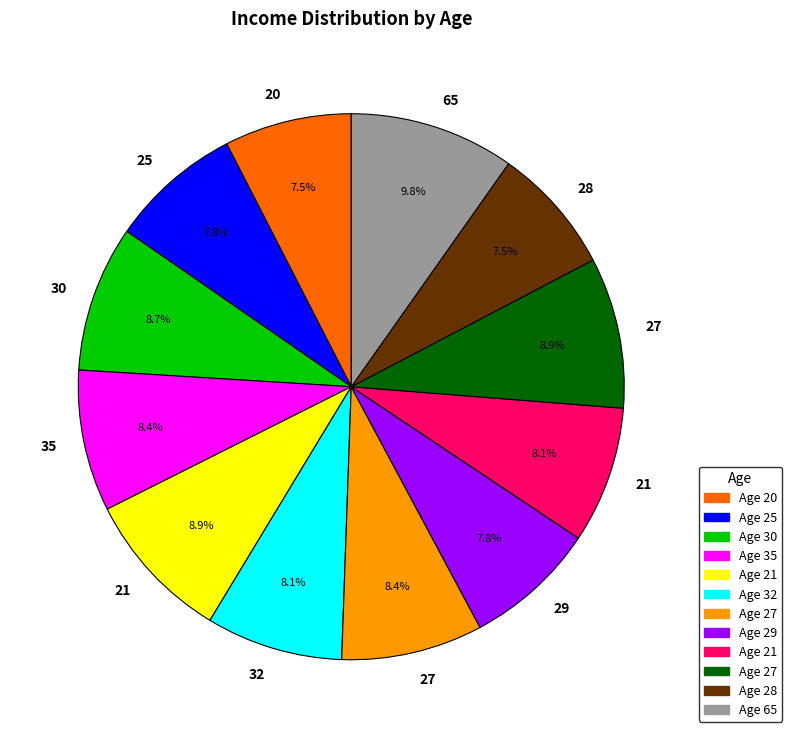

Is there a majority slice in this chart?

No